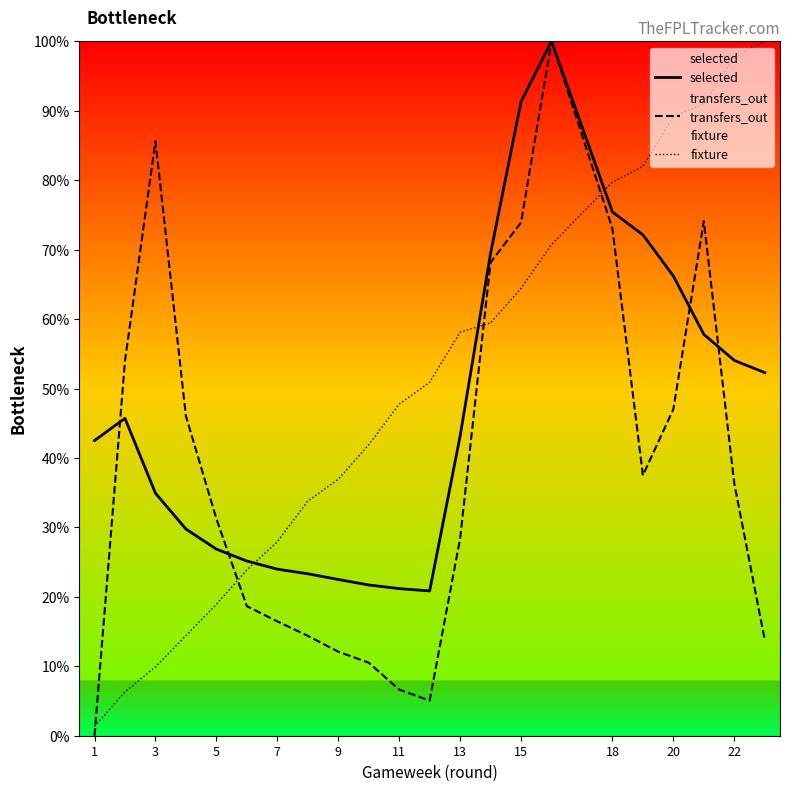

Rank the series by their maximum value, from highest to lowest.

selected, transfers_out, fixture